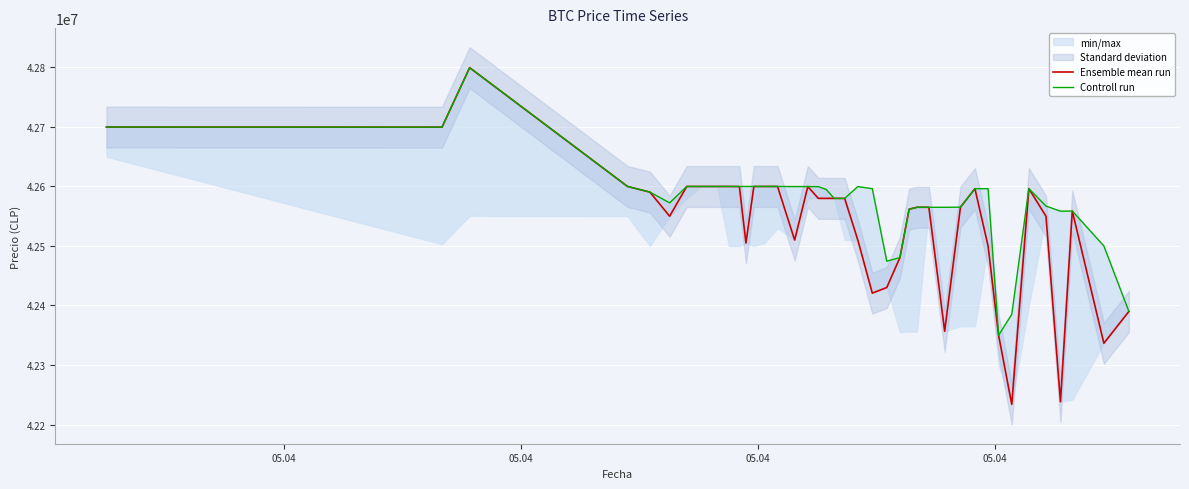

What is the difference between the maximum and minimum values in the Controll run series?

449603.0